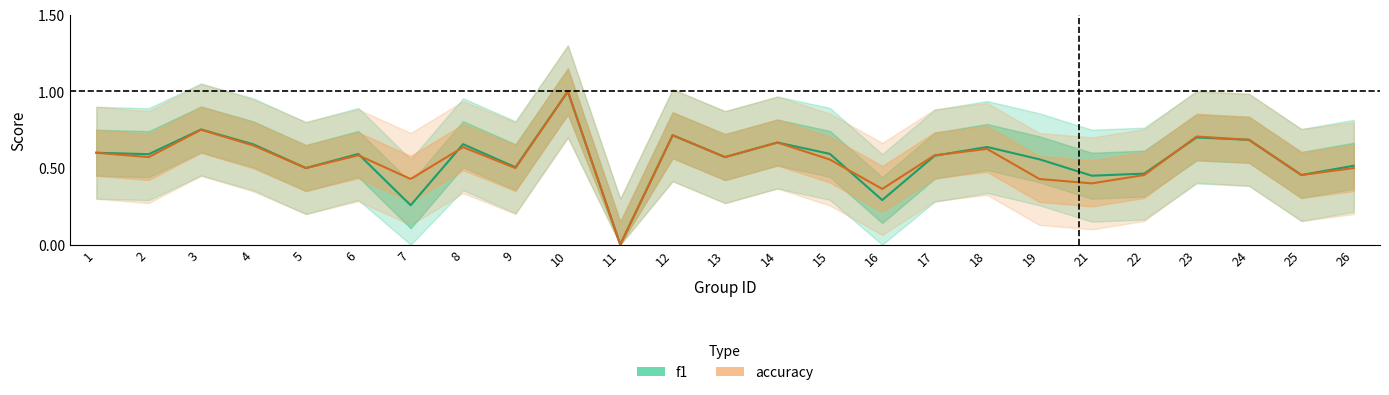

At which category does accuracy reach its first local valley?

2